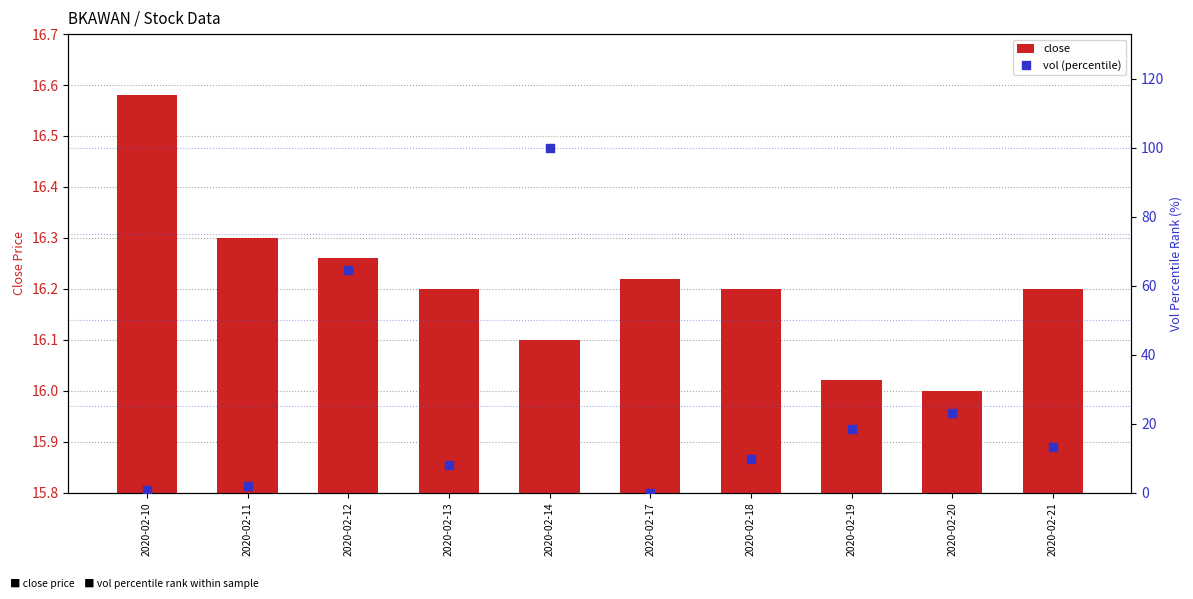

What is the total value across all series at 2020-02-10?

17.4